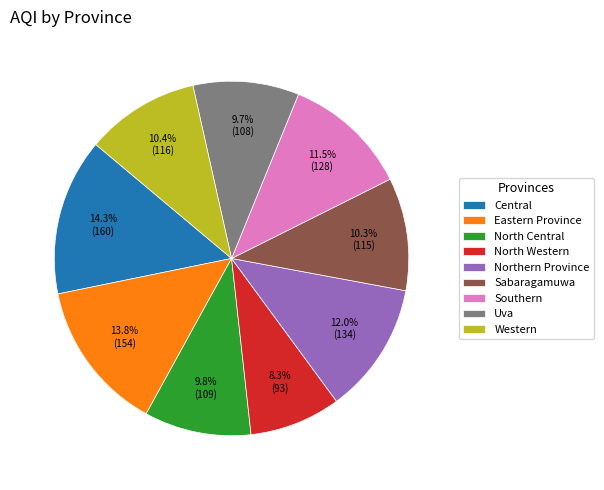

Is it true that Uva is 1% of the pie?

False